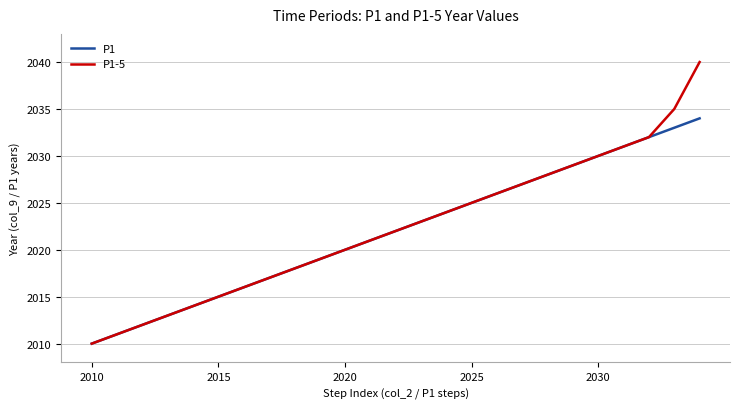

How many categories are shown in the chart?

25